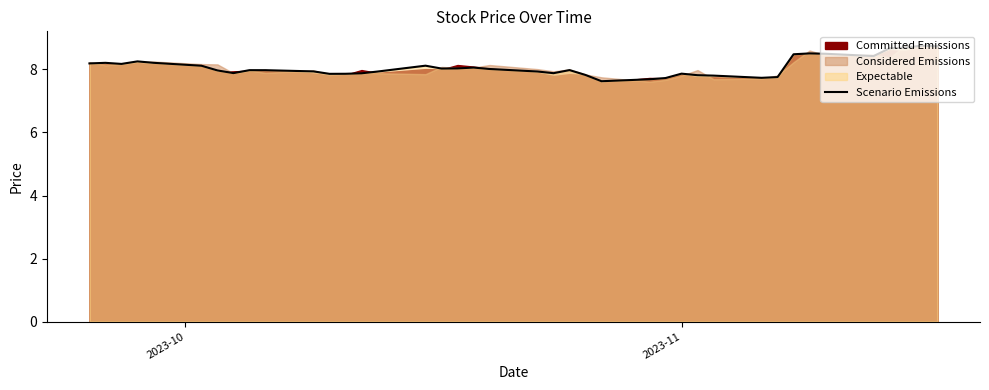

What is the highest value of the Scenario Emissions series?

8.8